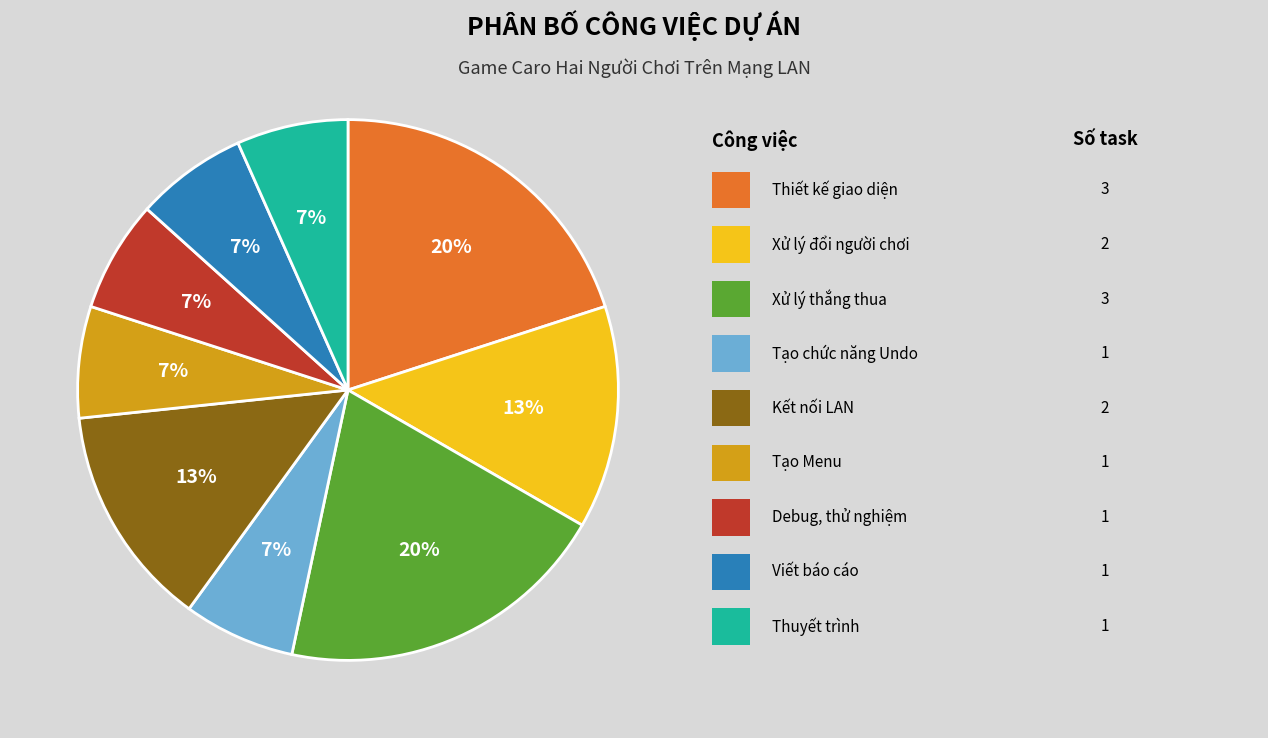

To the nearest percent, what is the average slice percentage?

11%